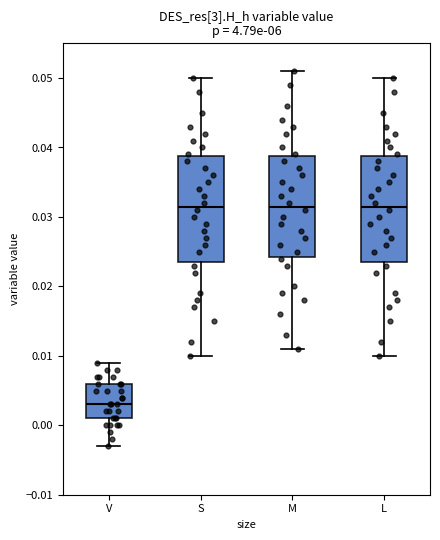

Where does the lower whisker of the box for V end on the y-axis? The values are not printed on the chart, so give them approximately, as read against the axis.

-0.003